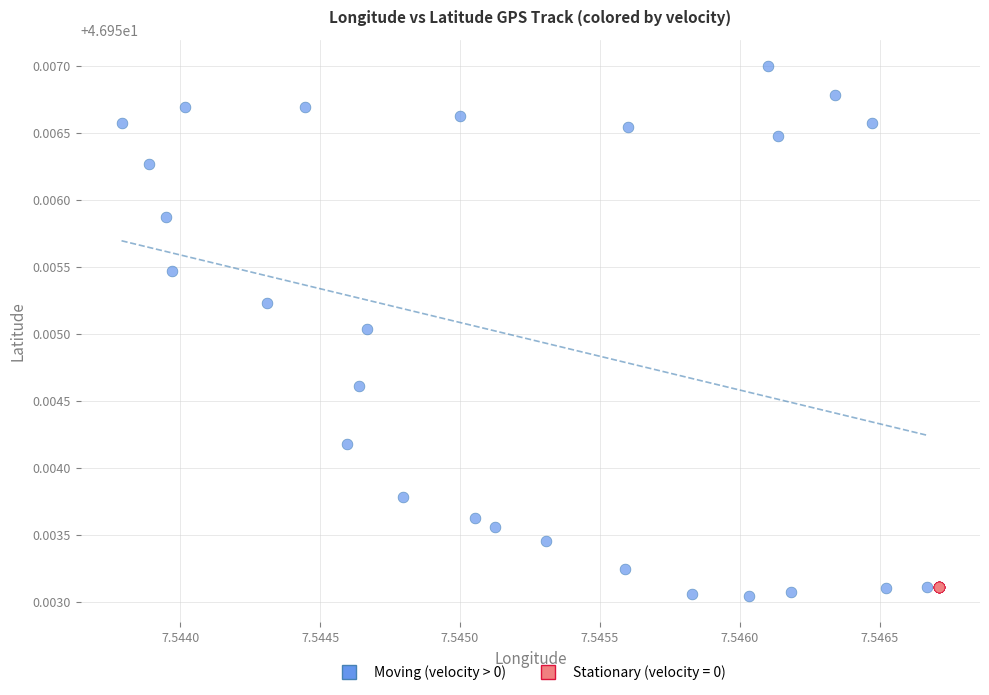

Which series reaches the maximum Y coordinate?

Moving (velocity > 0)